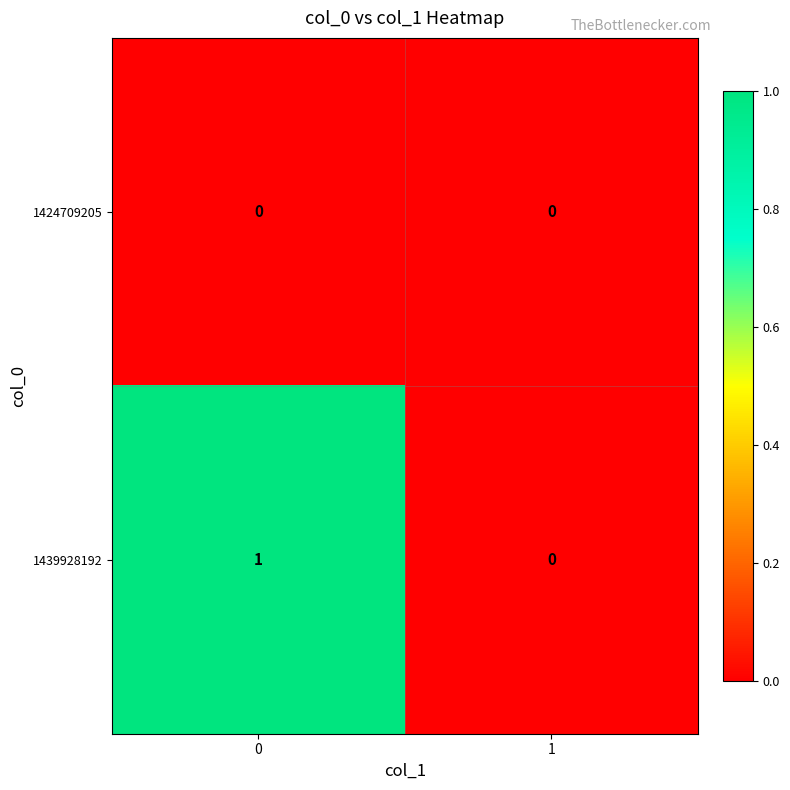

What is the spread (max minus min) of values at 0?

1